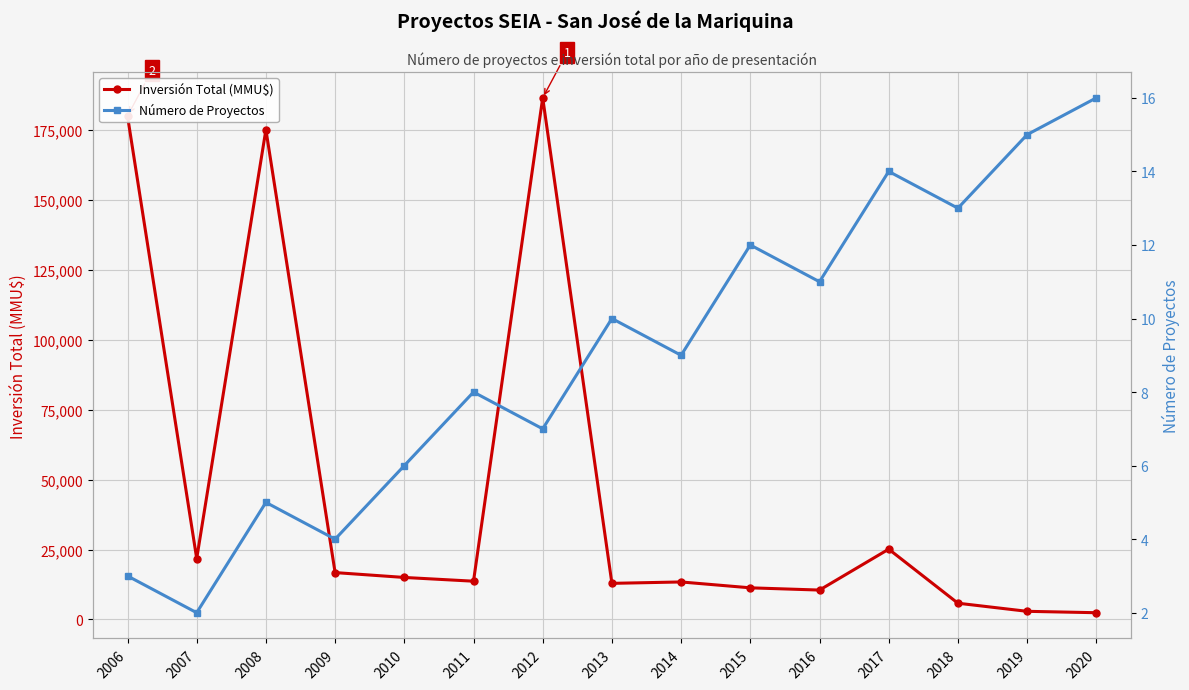

What is the value of the Número de Proyectos point at the 10th from the left?

12